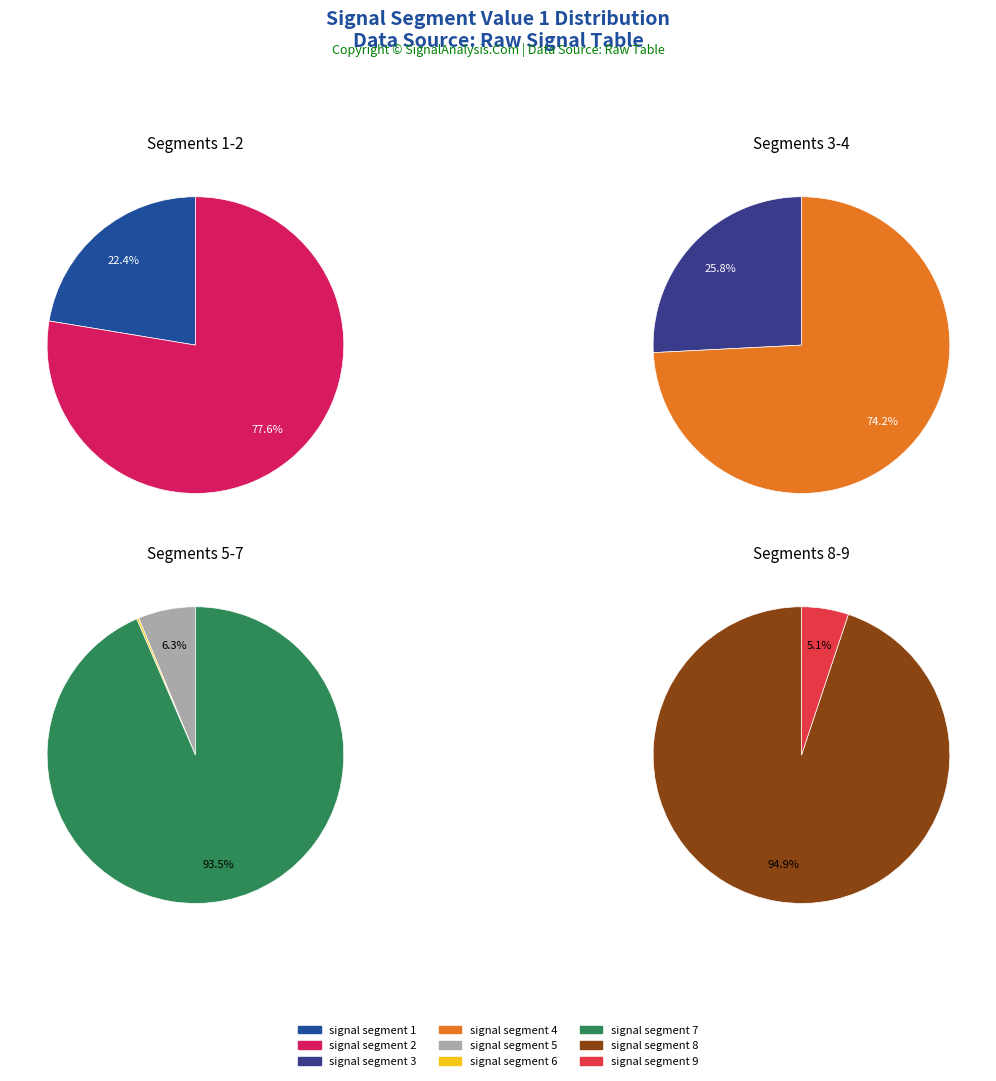

How many segments does this pie chart have?

9